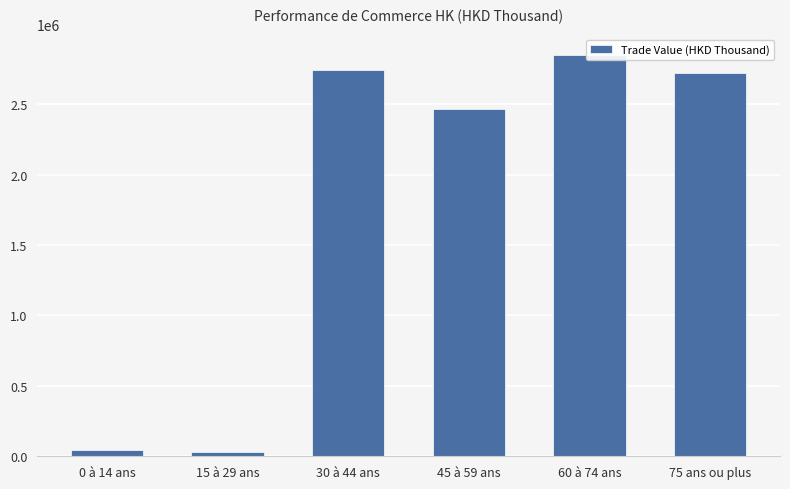

What is the label of the 1st bar from the left?

0 à 14 ans